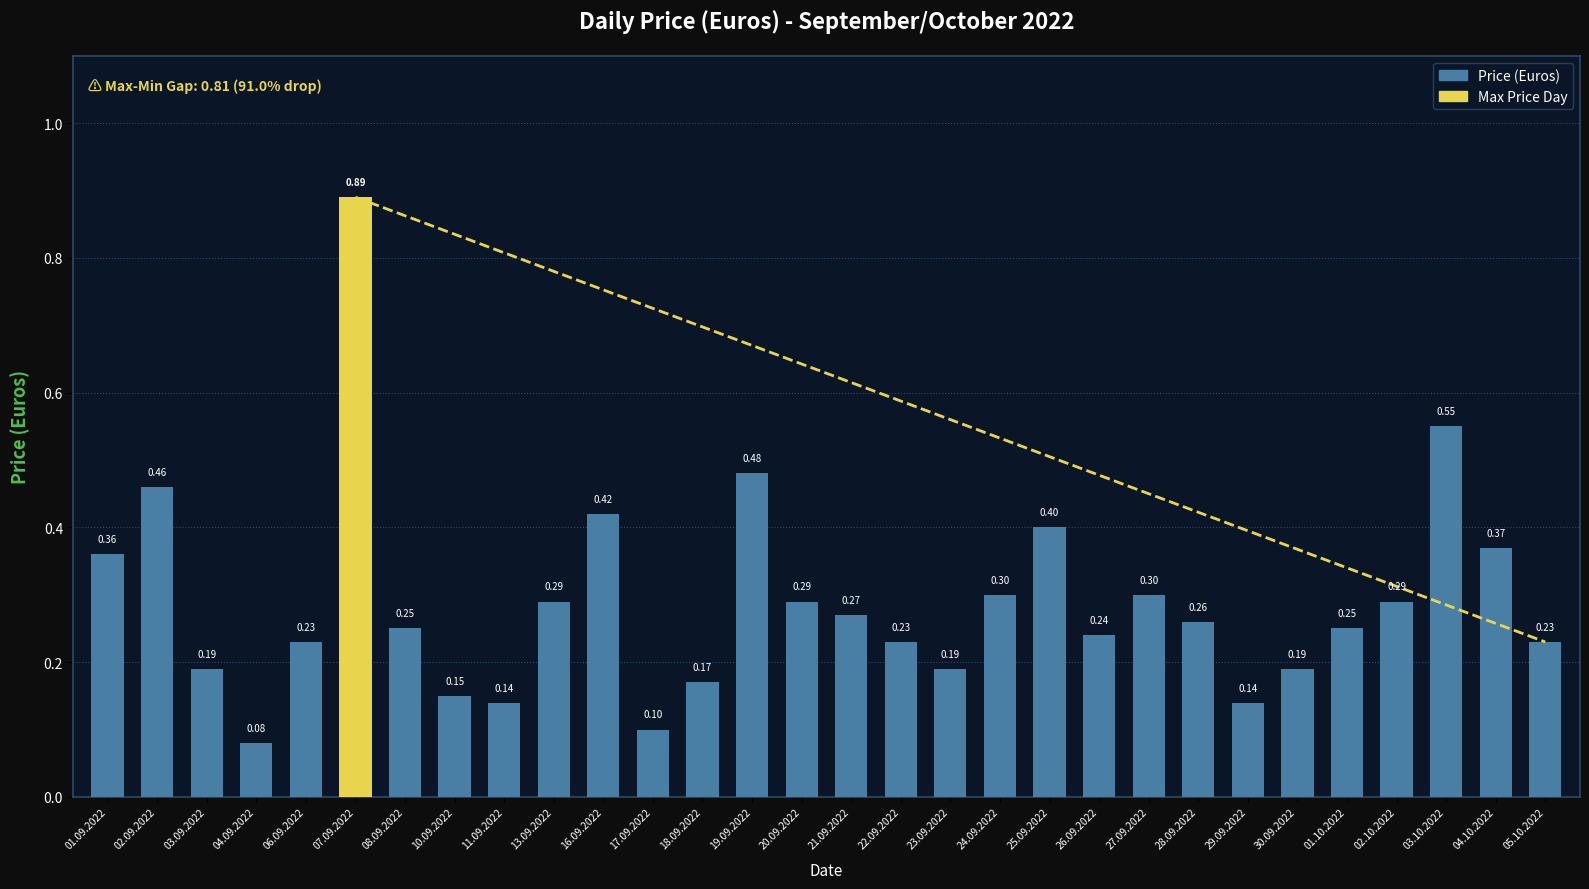

What is the difference between the values at 03.10.2022 and 08.09.2022?

0.3